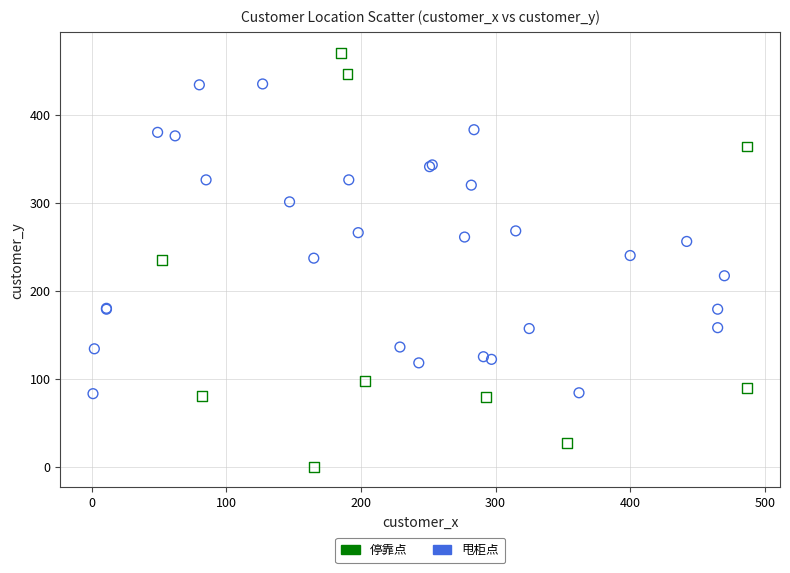

Which series contains the highest Y value?

停靠点